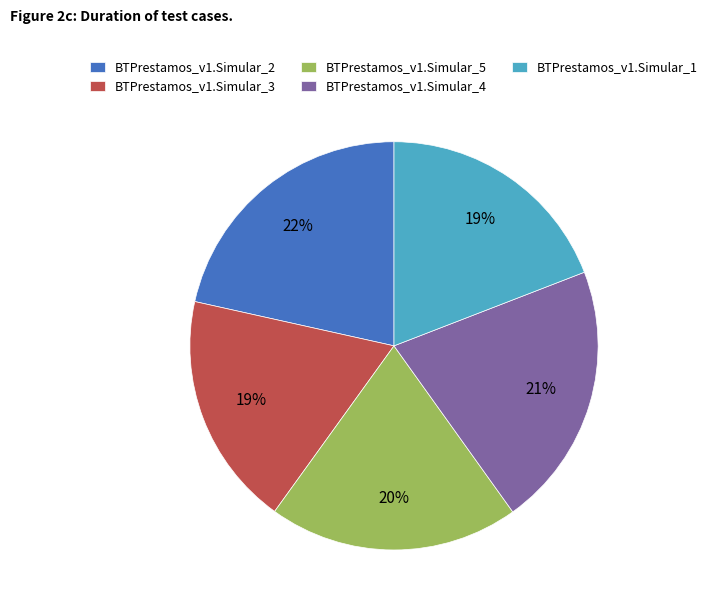

What is the ratio of the value at BTPrestamos_v1.Simular_2 to the value at BTPrestamos_v1.Simular_5?

1.1